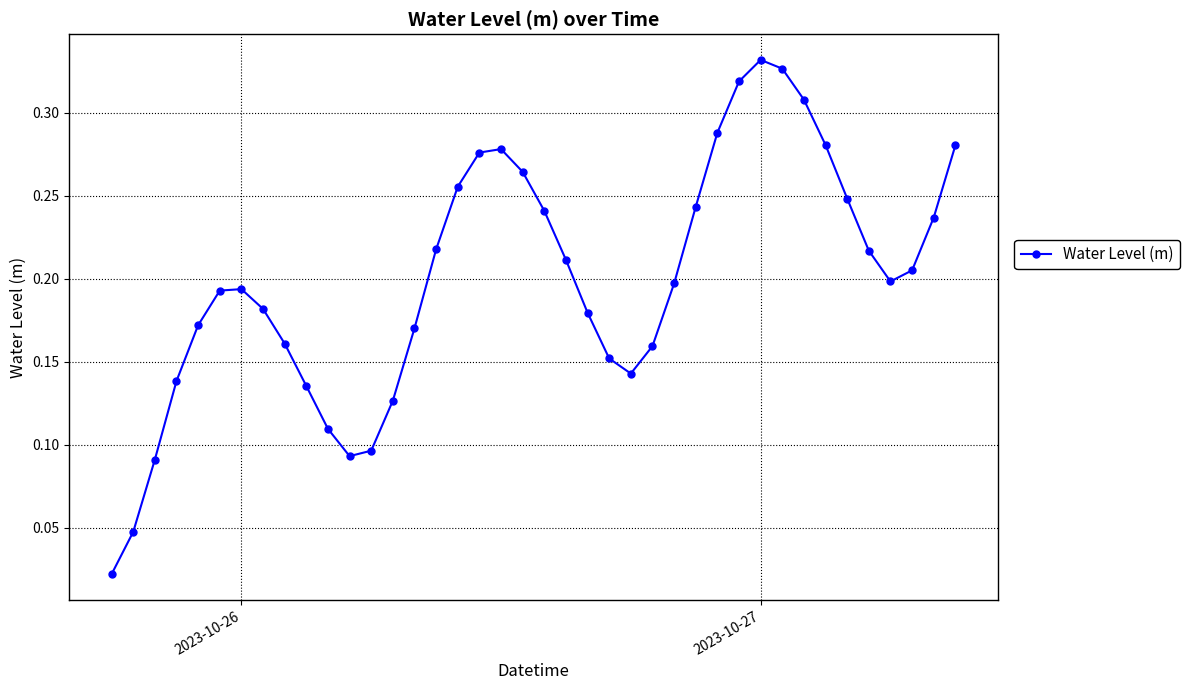

How many points are lower than both their immediate neighbors (excluding endpoints)?

3